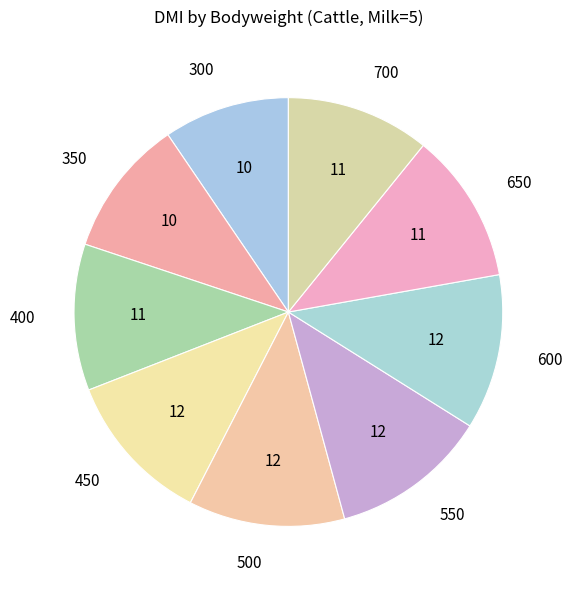

How many slices are in this pie chart?

9